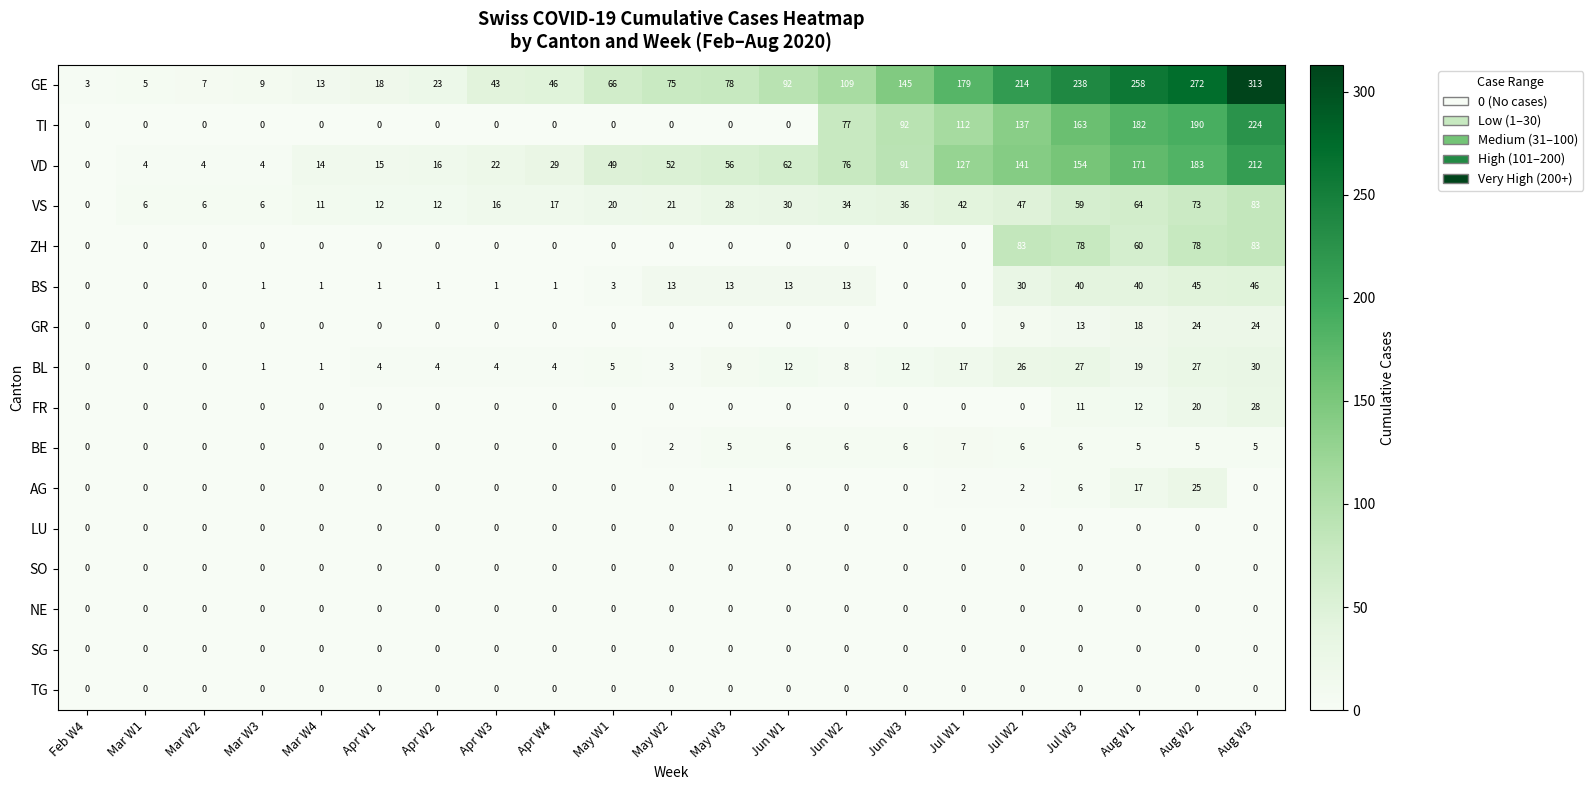

The value of BE at Apr W4 is 0. True or false?

True